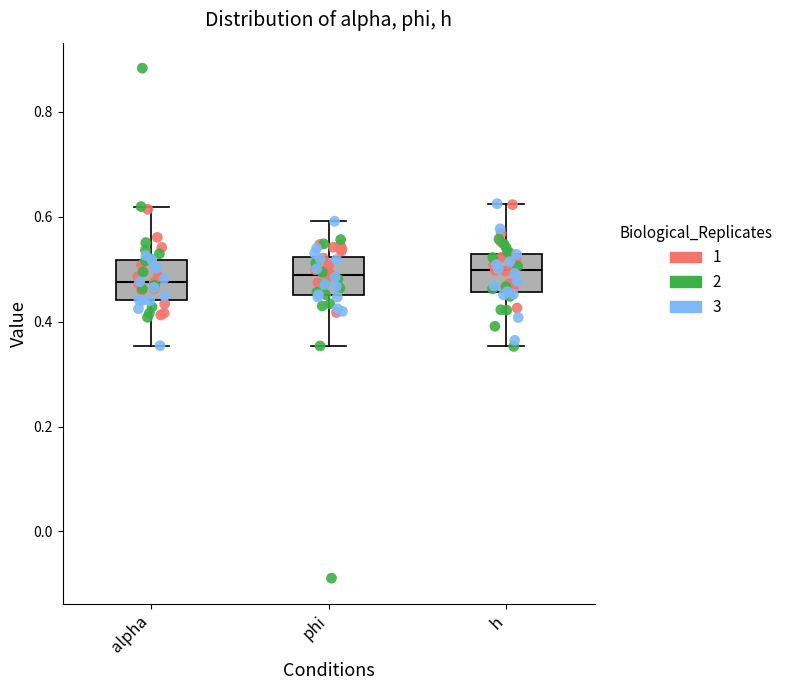

Reading left to right, read every box against the y-axis: the position of its median line, the range the box covers, and the ends of its whiskers. The values are not printed on the chart, so give them approximately, as read against the axis.

alpha: median 0.48, box 0.44 to 0.52, whiskers 0.36 to 0.62
phi: median 0.48, box 0.46 to 0.52, whiskers 0.36 to 0.60
h: median 0.50, box 0.46 to 0.52, whiskers 0.36 to 0.62